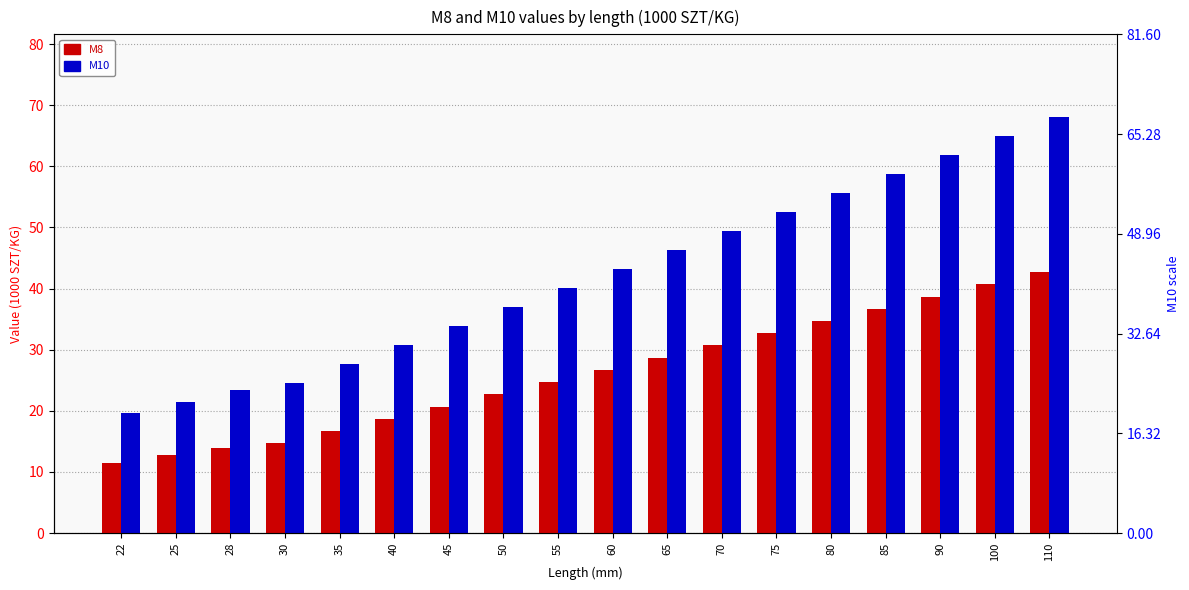

True or false: M8 has a value of 36.7 at 85.

True